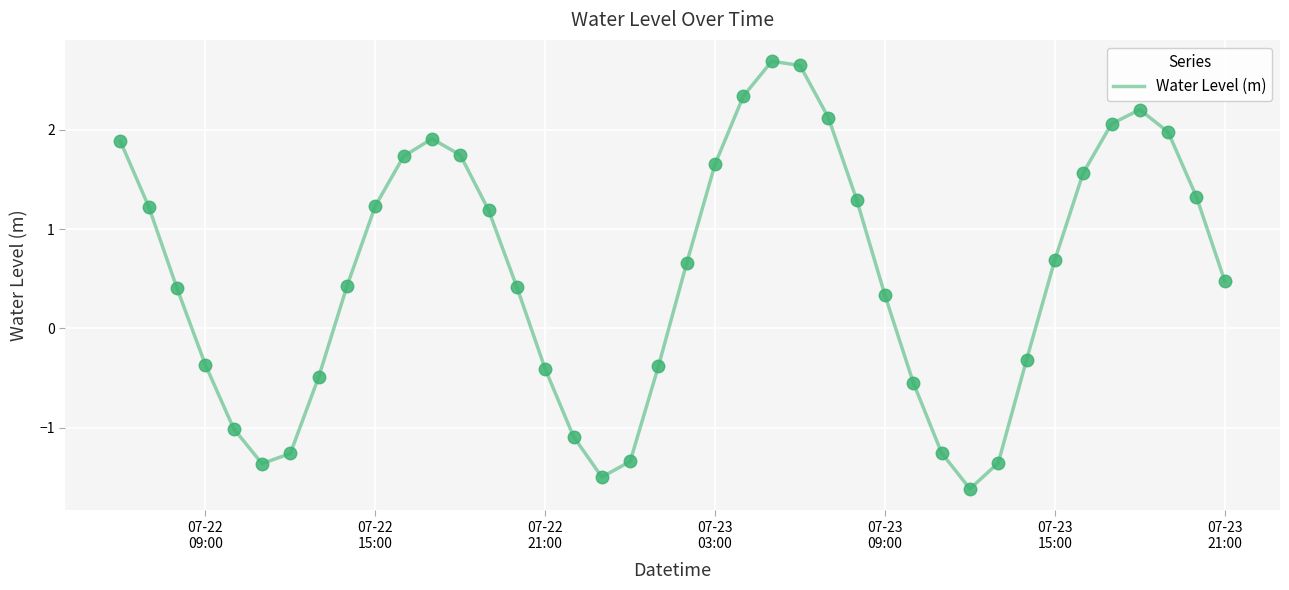

What is the minimum value shown in the chart?

-1.6